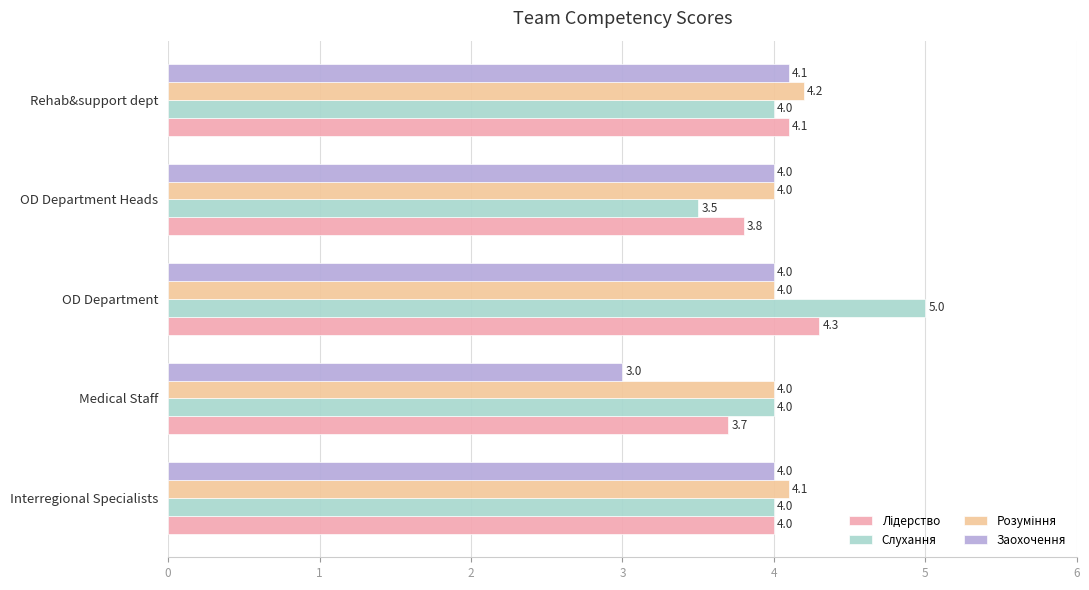

What is the greatest value displayed?

5.0